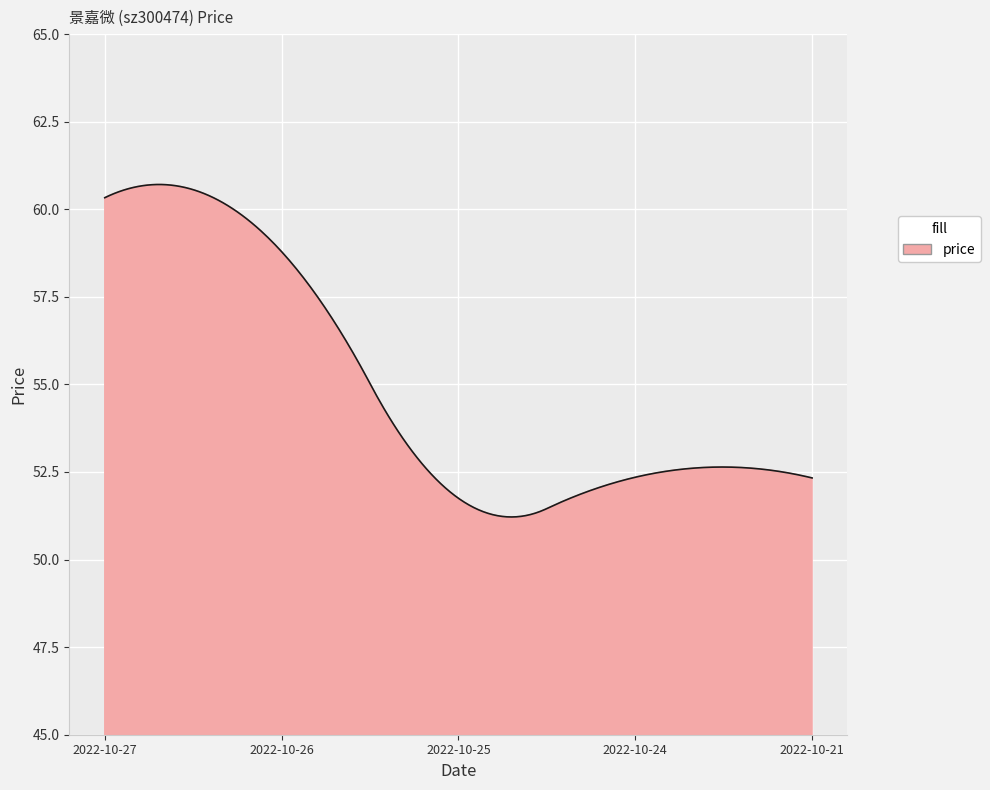

What is the average value?

54.9